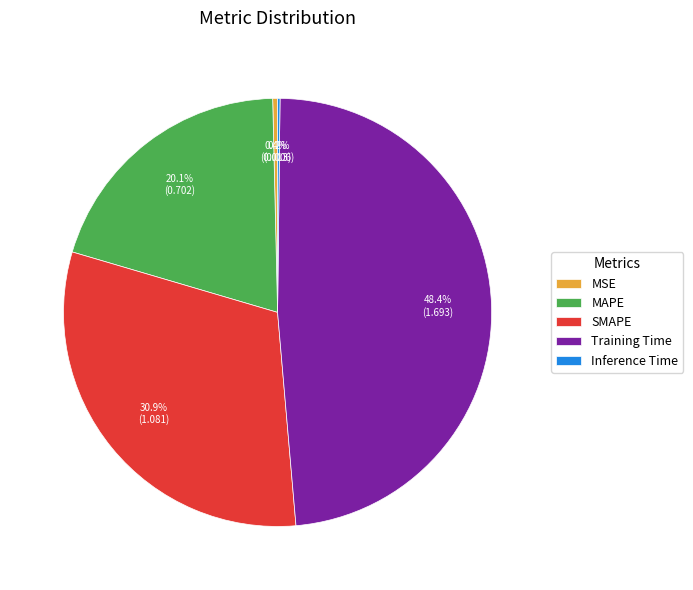

To the nearest percent, what portion does MAPE represent?

20%